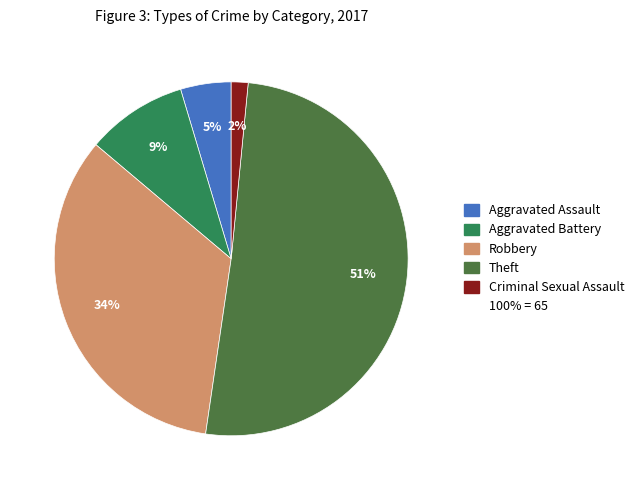

How many segments does this pie chart have?

5